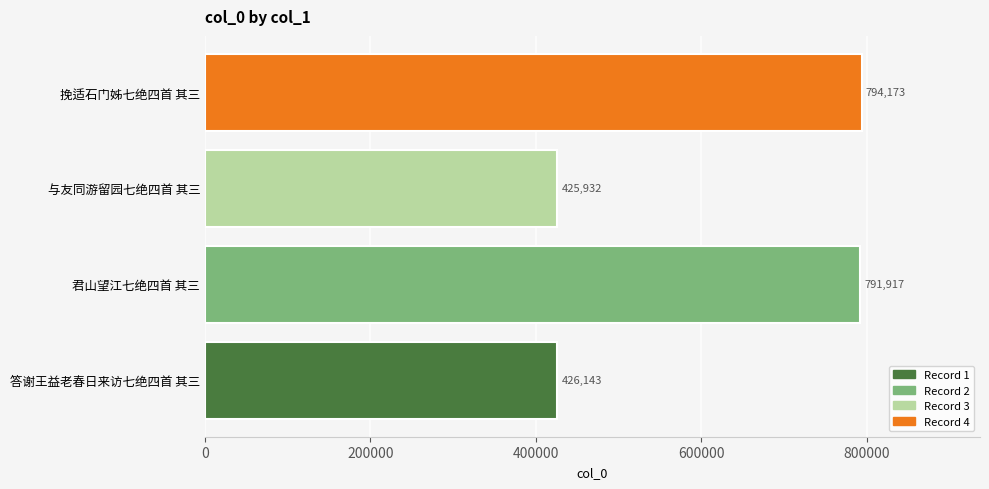

What is the sum of all values?

2438165